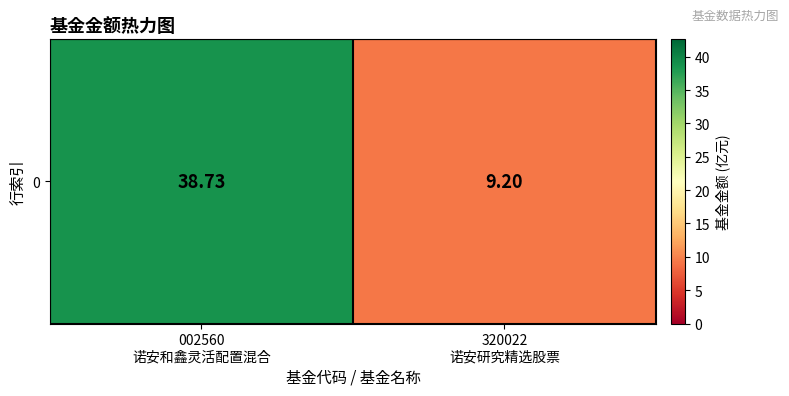

At which label does the data first exceed 38?

002560
诺安和鑫灵活配置混合